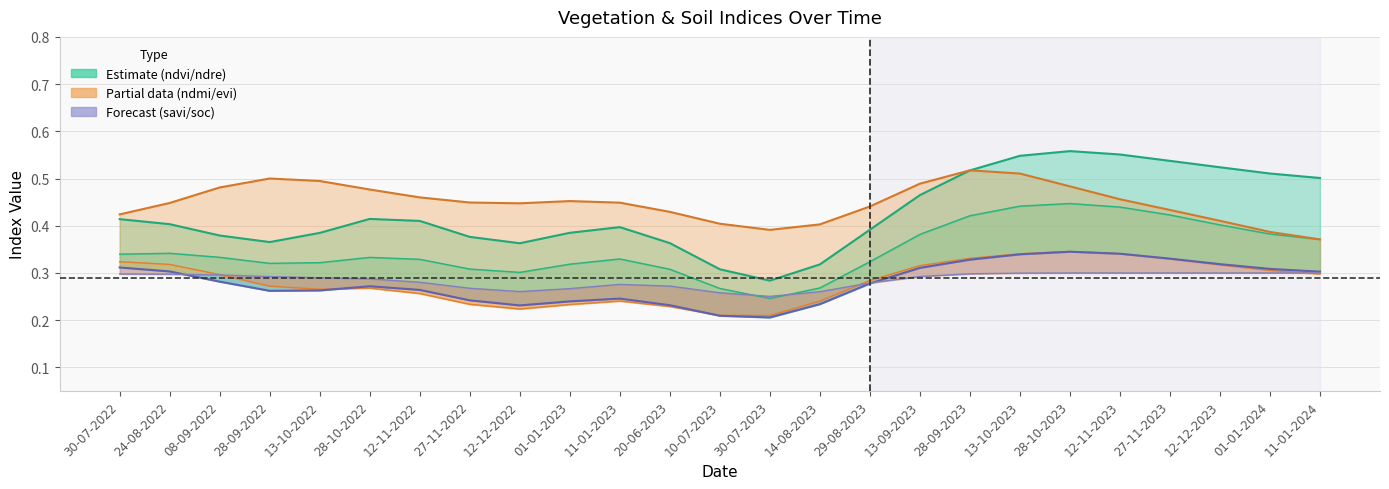

Count the ndre values in the range 0 to 1.

25